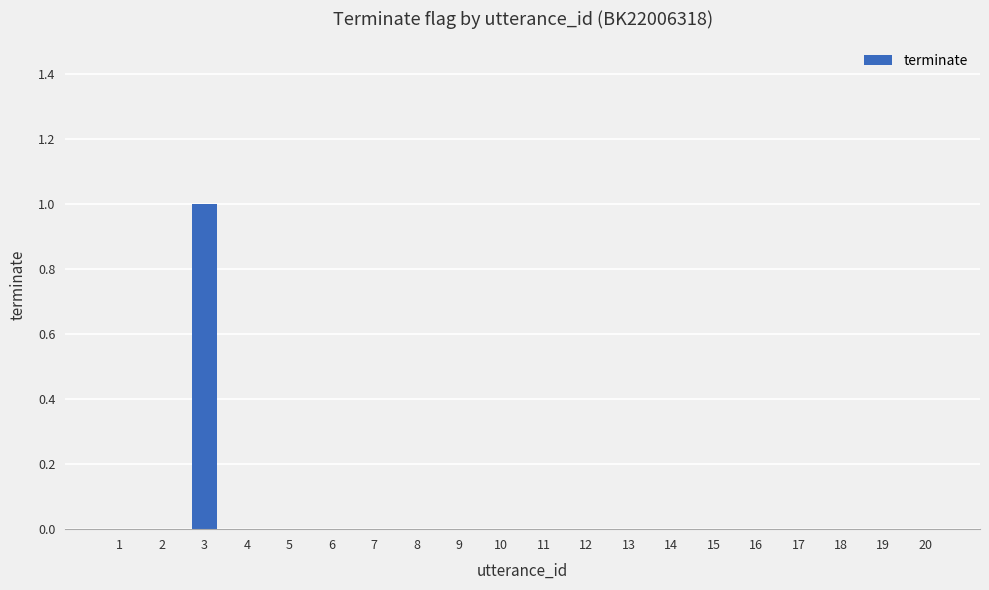

Which label corresponds to the largest value in the chart?

3